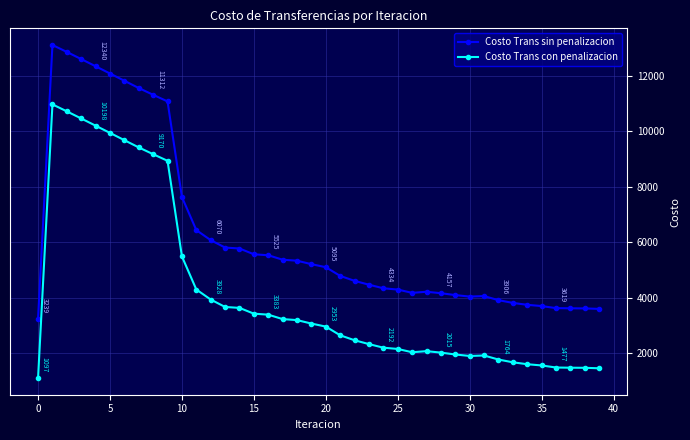

What is the minimum value shown in the chart?

1096.6